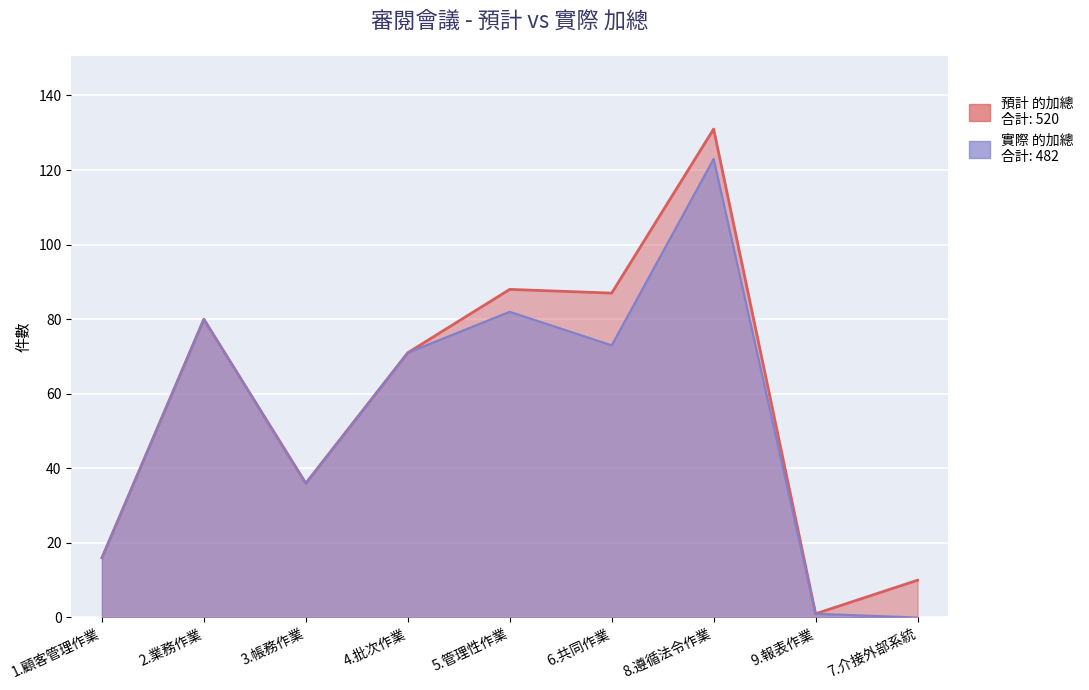

Which series has the largest range (max minus min)?

預計 的加總